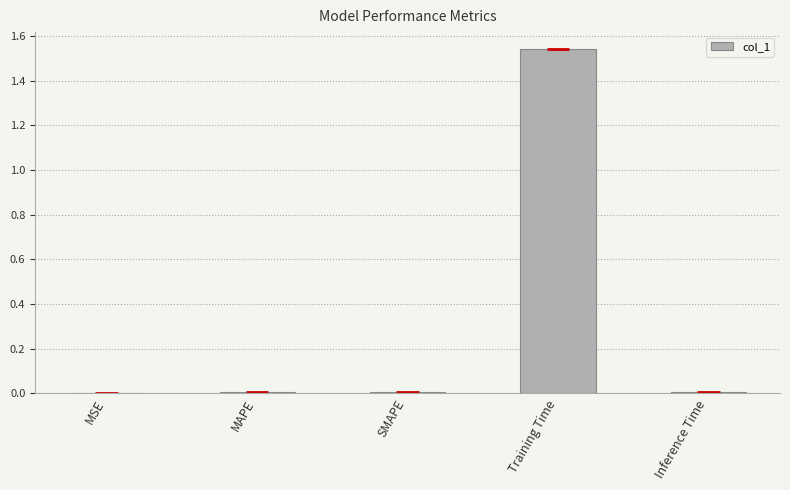

At which category does the chart reach its peak across all series?

Training Time